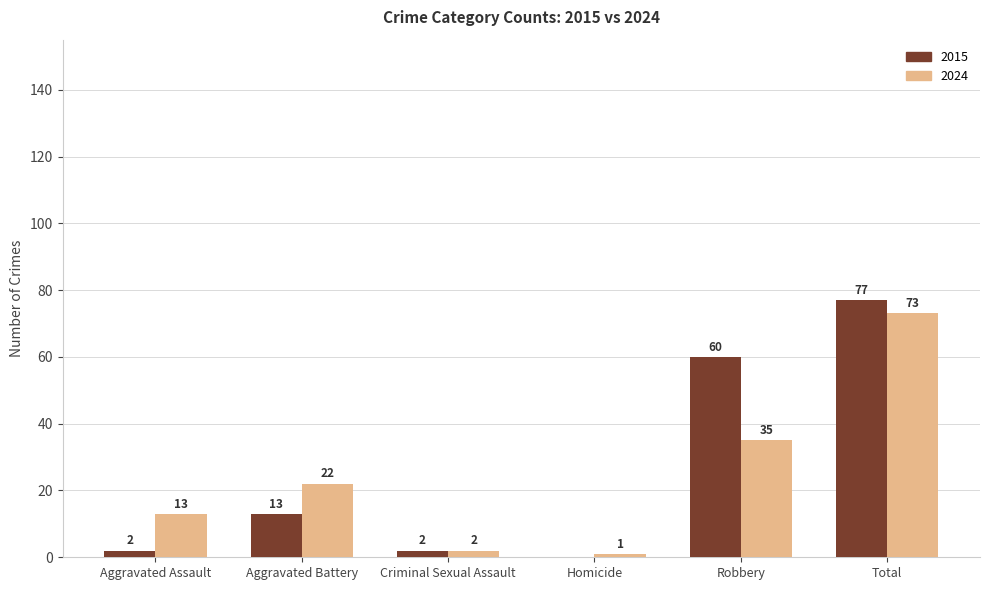

At which label does 2015 reach its peak?

Total